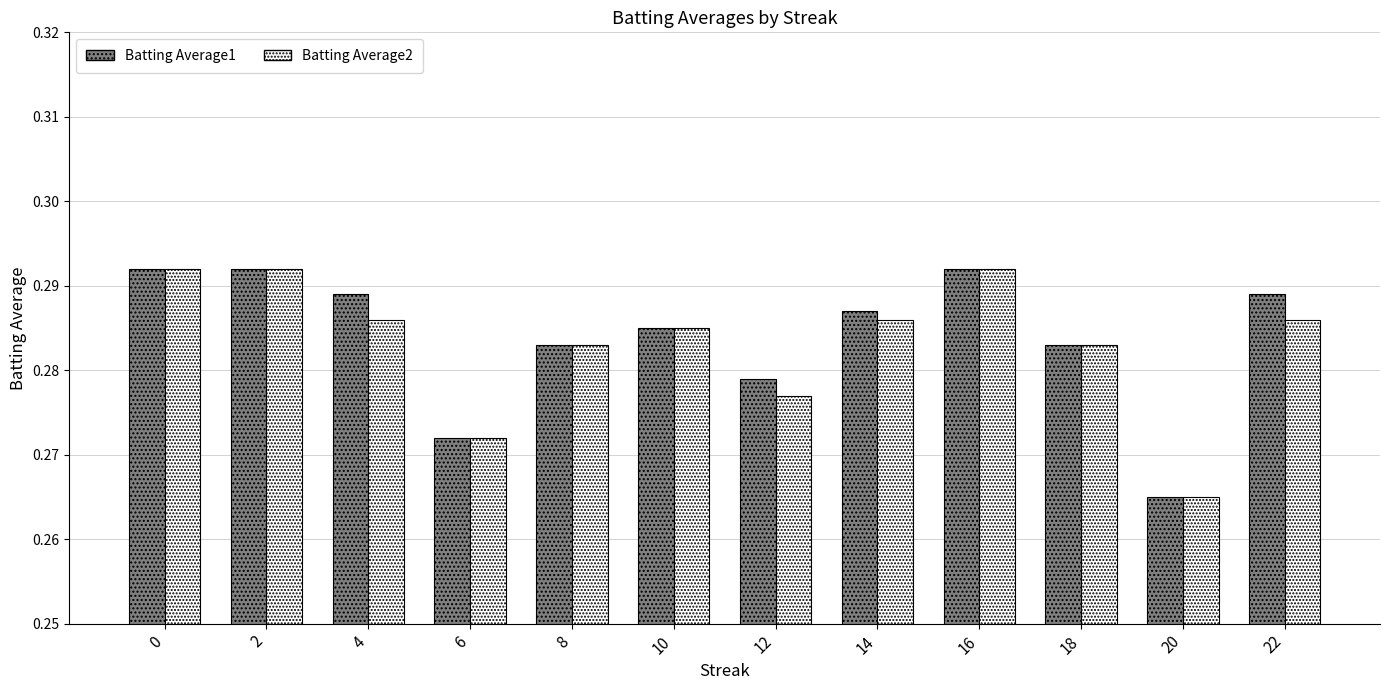

What is the sum of all Batting Average1 values?

3.4